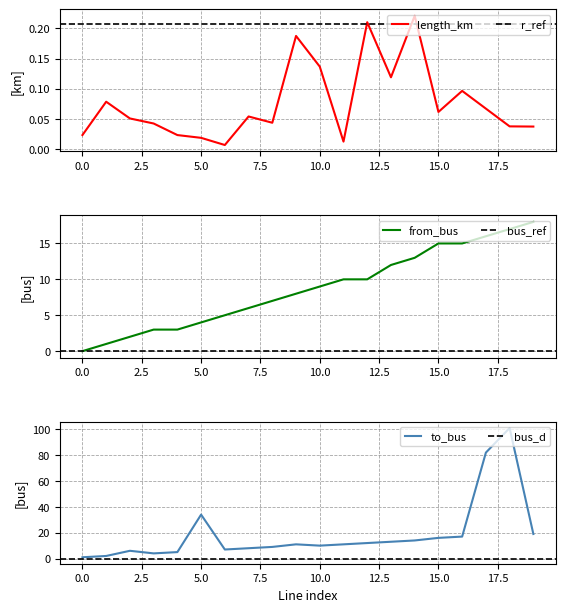

At which category does the chart reach its peak across all series?

18